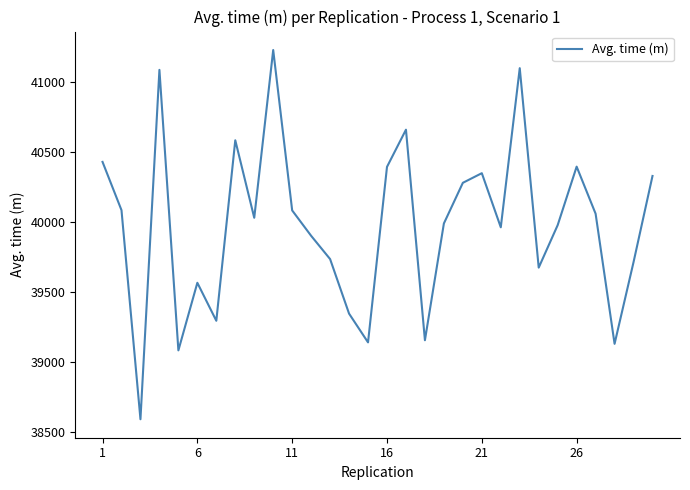

What is the greatest value displayed?

41230.4